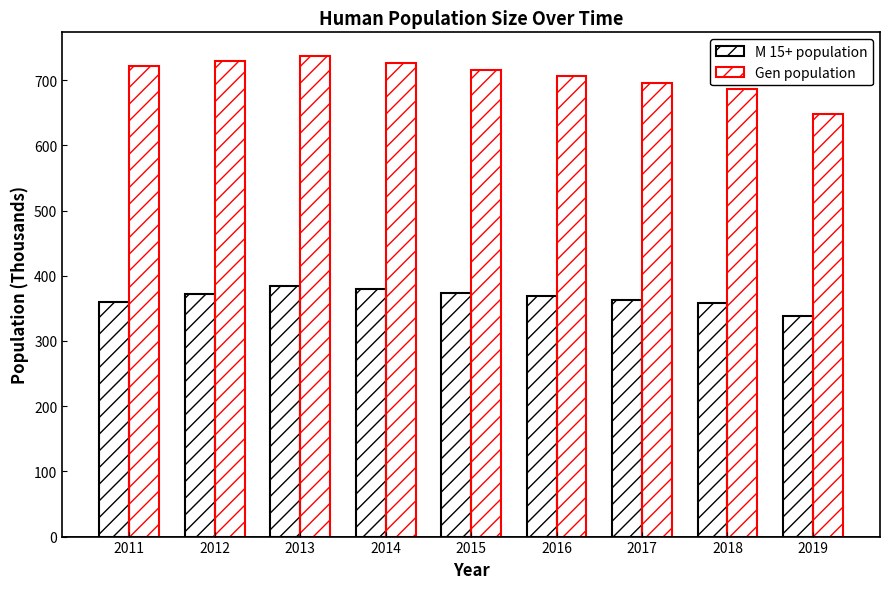

What is the difference between the M 15+ population values at 2019 and 2012?

33.2